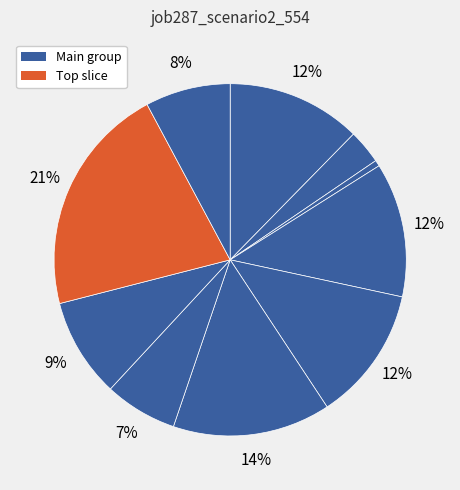

Is there any slice that represents more than half of the pie?

No